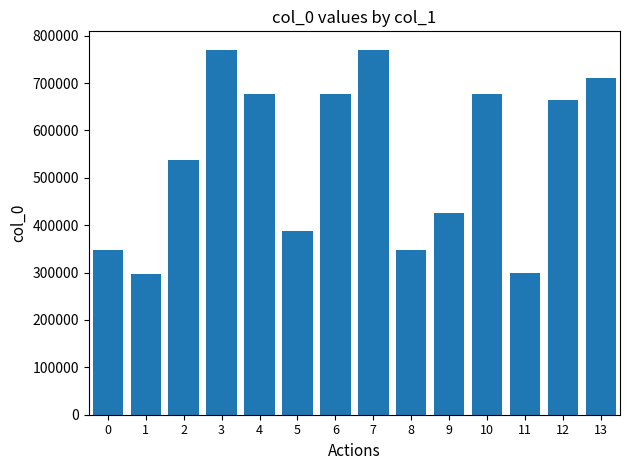

What is the difference between the maximum and minimum values?

474121